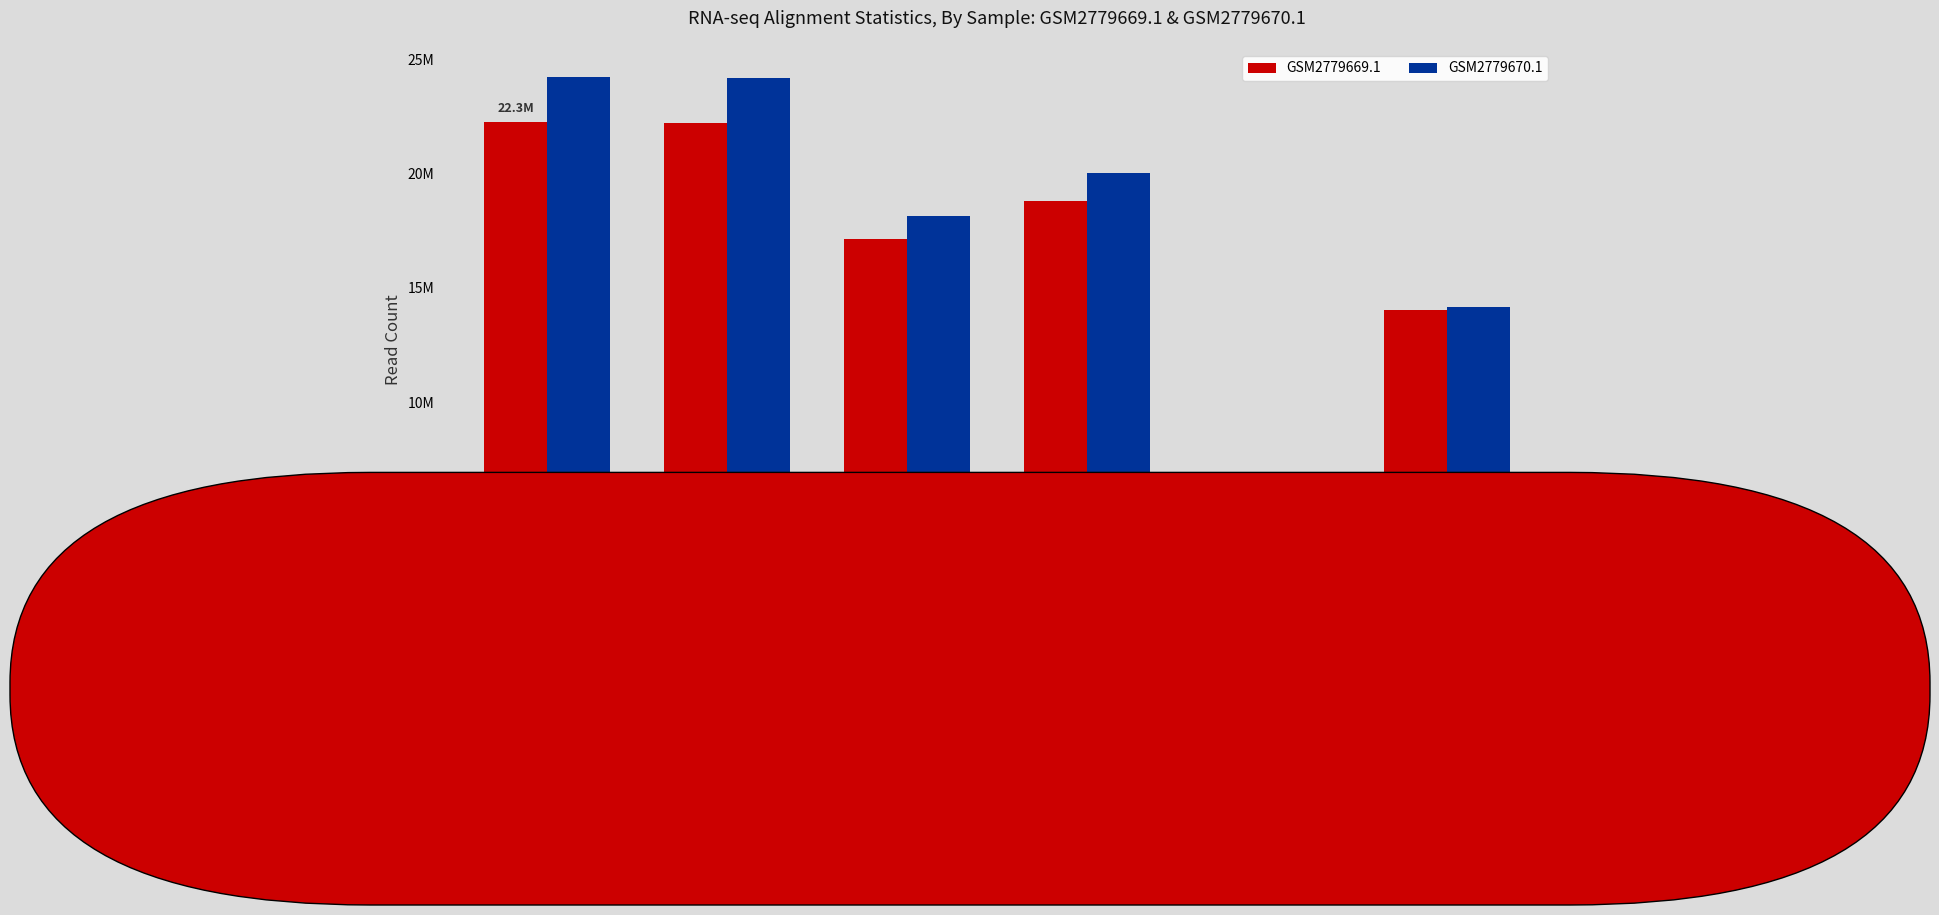

What position from the right is TRANSCRIPTOME
UNALIGNED?

2